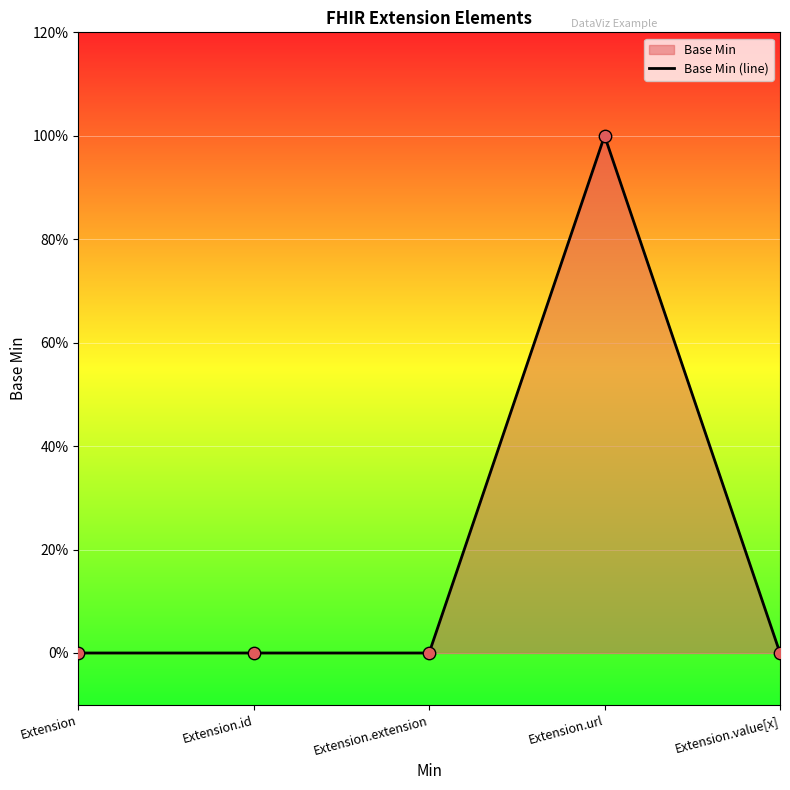

Between Extension.url and Extension.value[x], which is larger?

Extension.url